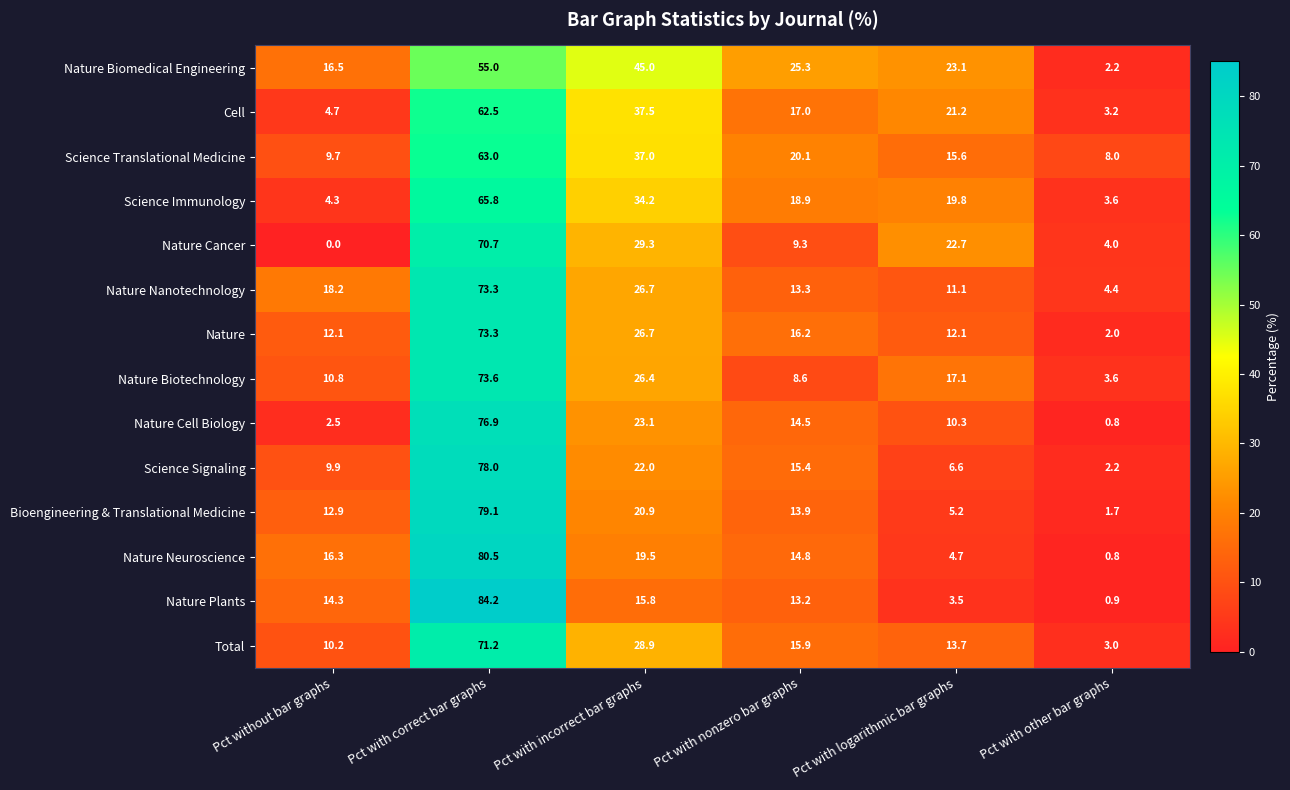

Which series changed the most between Pct with incorrect bar graphs and Pct with logarithmic bar graphs?

Nature Biomedical Engineering